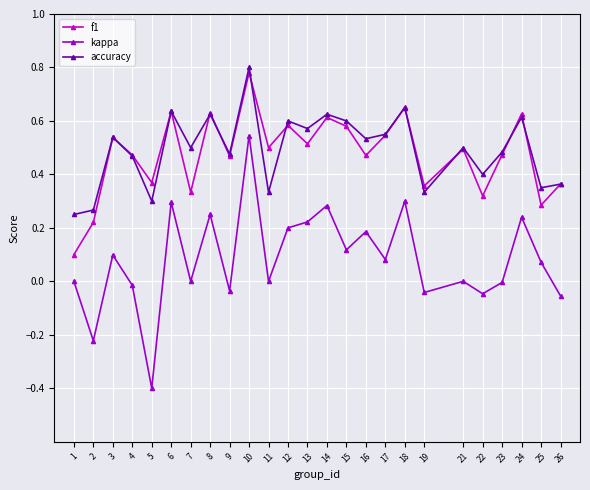

What is the value of the kappa point at the 5th from the left?

-0.4